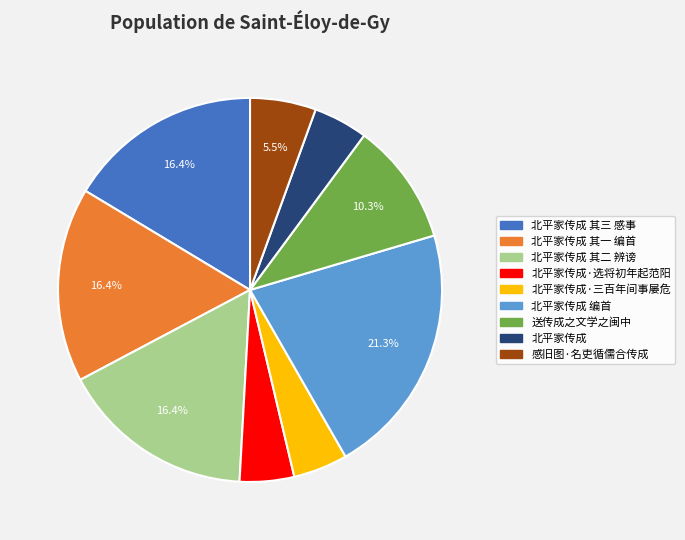

Is there a majority slice in this chart?

No